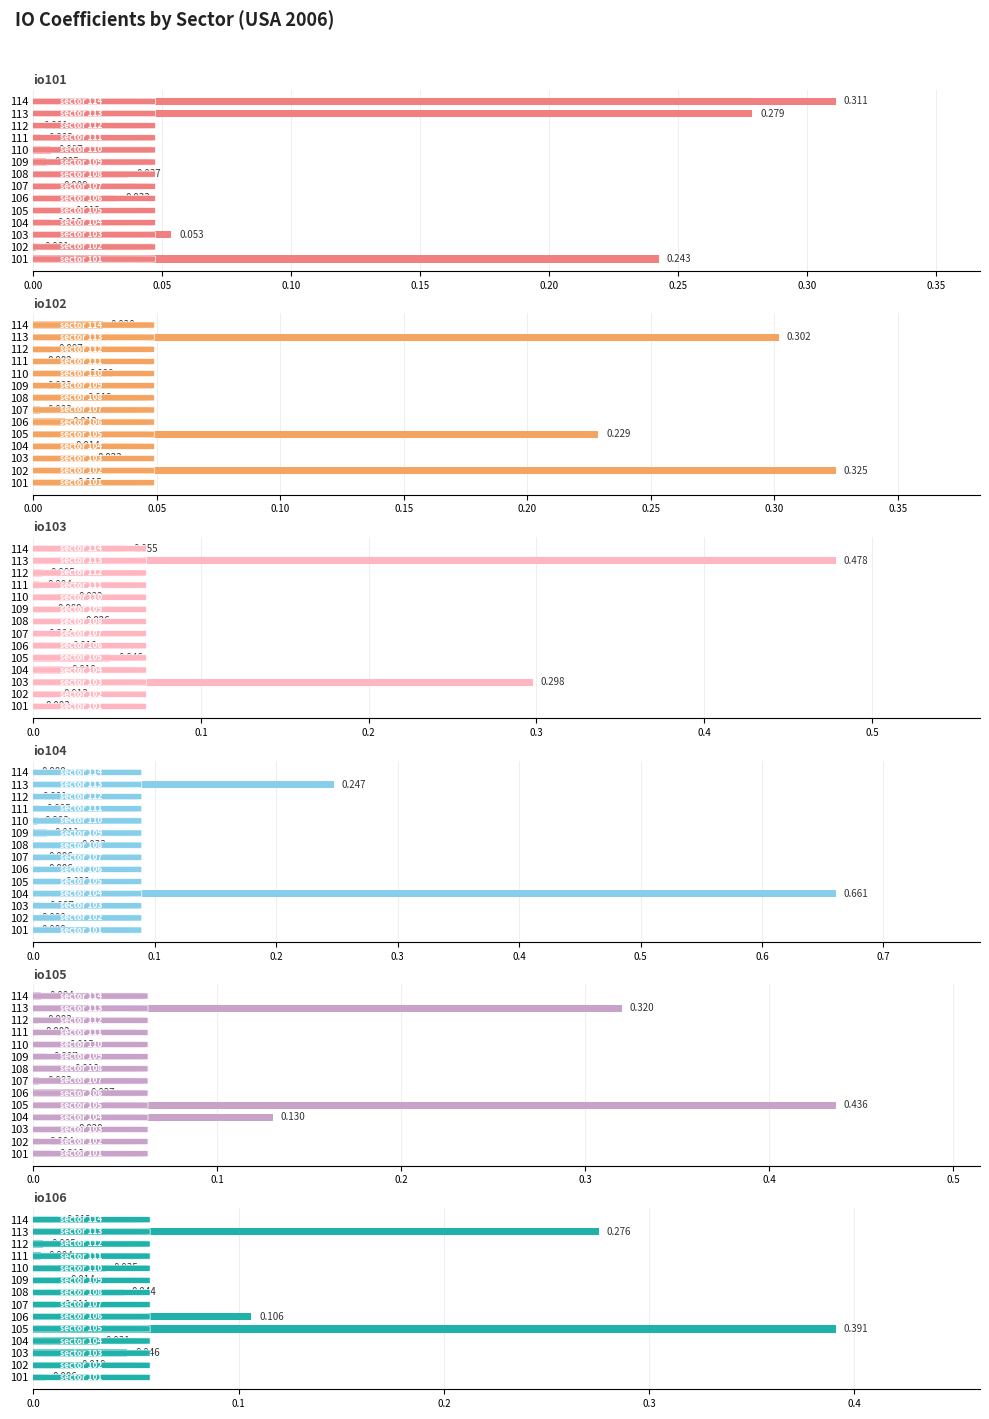

The value of io103 at 106 is 0.0. True or false?

False